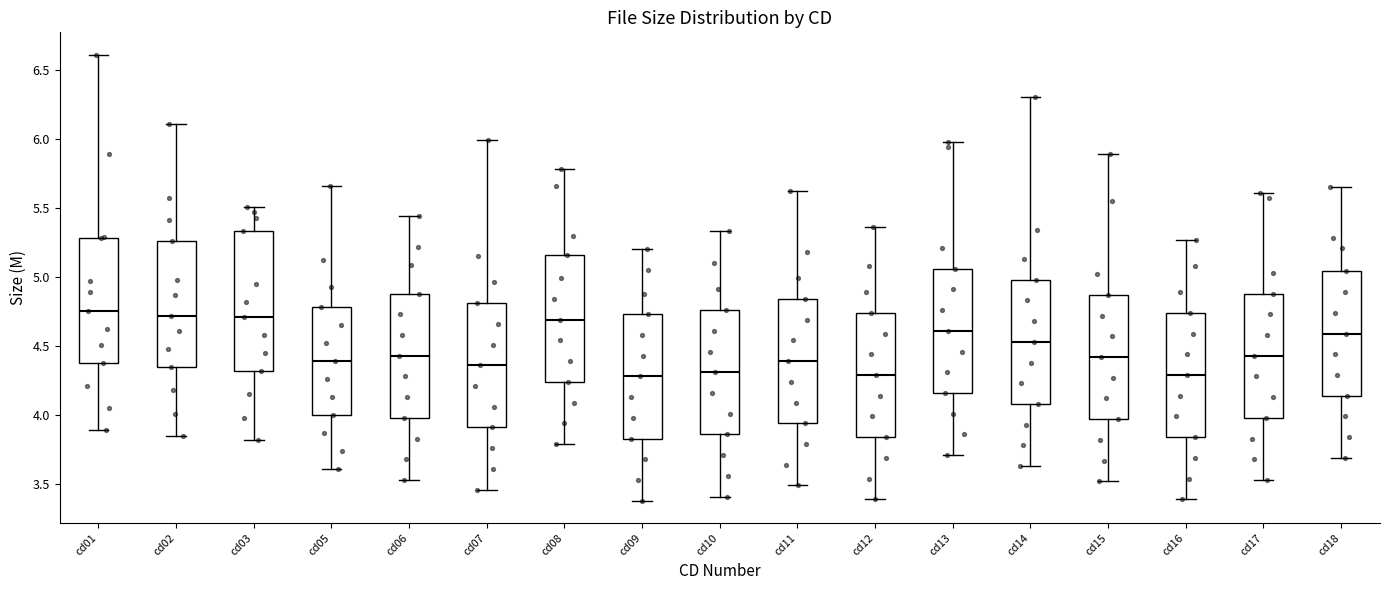

Reading left to right, transcribe this box plot: for each box, give where its median line is, the range the box spans, and where its two whiskers end, as read against the y-axis. The values are not printed on the chart, so give them approximately, as read against the axis.

cd01: median 4.75, box 4.40 to 5.30, whiskers 3.90 to 6.60
cd02: median 4.70, box 4.35 to 5.25, whiskers 3.85 to 6.10
cd03: median 4.70, box 4.30 to 5.35, whiskers 3.80 to 5.50
cd05: median 4.40, box 4.00 to 4.80, whiskers 3.60 to 5.65
cd06: median 4.45, box 4.00 to 4.90, whiskers 3.55 to 5.45
cd07: median 4.35, box 3.90 to 4.80, whiskers 3.45 to 6.00
cd08: median 4.70, box 4.25 to 5.15, whiskers 3.80 to 5.80
cd09: median 4.30, box 3.85 to 4.75, whiskers 3.40 to 5.20
cd10: median 4.30, box 3.85 to 4.75, whiskers 3.40 to 5.35
cd11: median 4.40, box 3.95 to 4.85, whiskers 3.50 to 5.60
cd12: median 4.30, box 3.85 to 4.75, whiskers 3.40 to 5.35
cd13: median 4.60, box 4.15 to 5.05, whiskers 3.70 to 6.00
cd14: median 4.55, box 4.10 to 5.00, whiskers 3.65 to 6.30
cd15: median 4.40, box 3.95 to 4.85, whiskers 3.50 to 5.90
cd16: median 4.30, box 3.85 to 4.75, whiskers 3.40 to 5.25
cd17: median 4.45, box 4.00 to 4.90, whiskers 3.55 to 5.60
cd18: median 4.60, box 4.15 to 5.05, whiskers 3.70 to 5.65